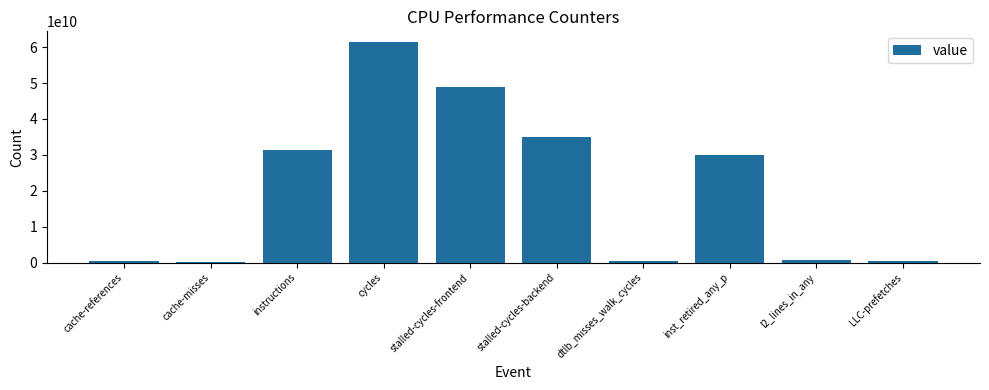

Between stalled-cycles-backend and cache-references, which is larger?

stalled-cycles-backend